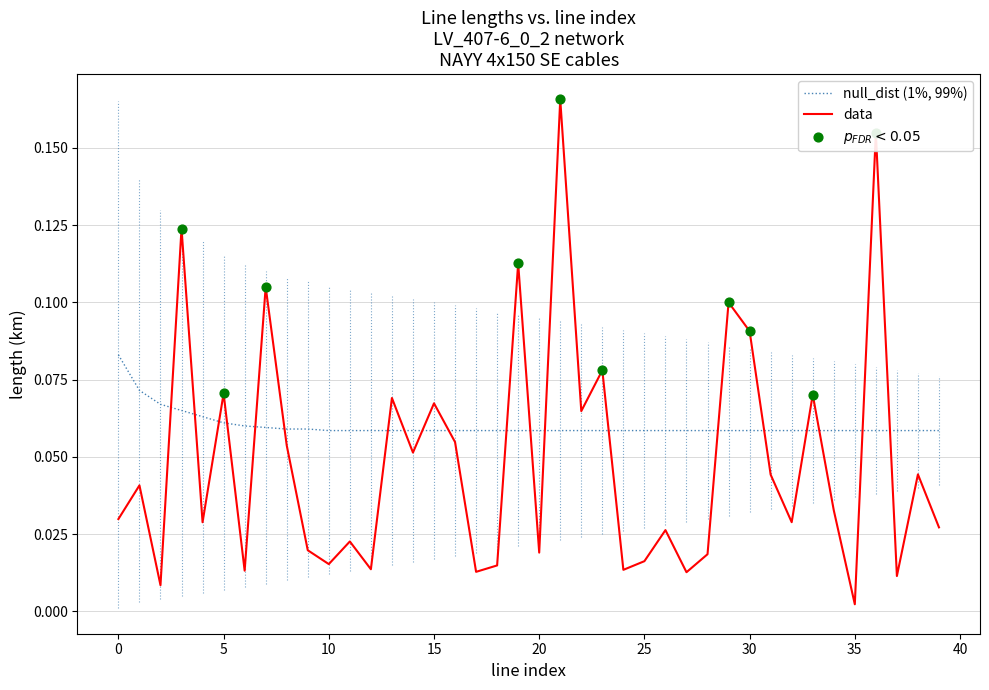

Which series has the largest total across all categories?

null_dist (1%, 99%)